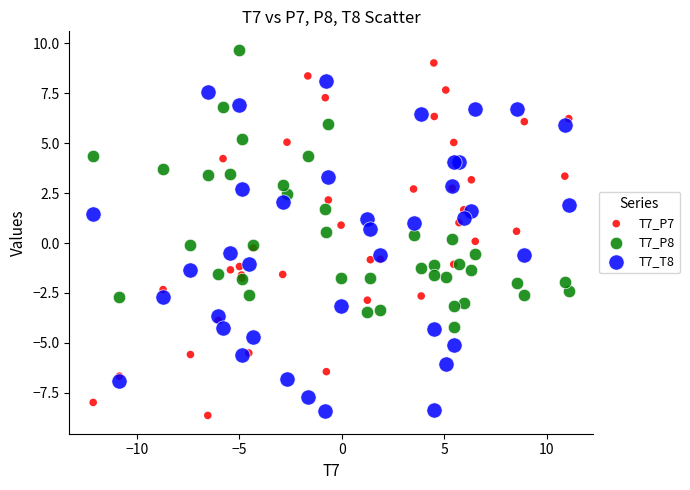

What is the X range (max minus min) for the scatter plot?

23.2